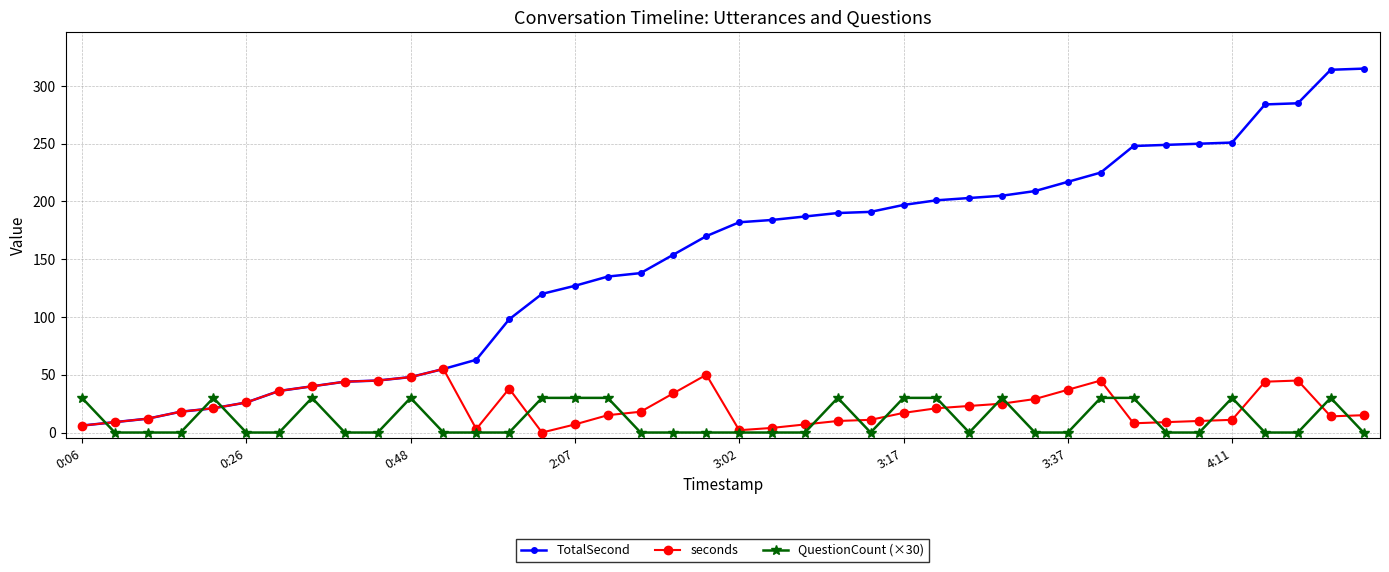

Which series has the largest range (max minus min)?

TotalSecond